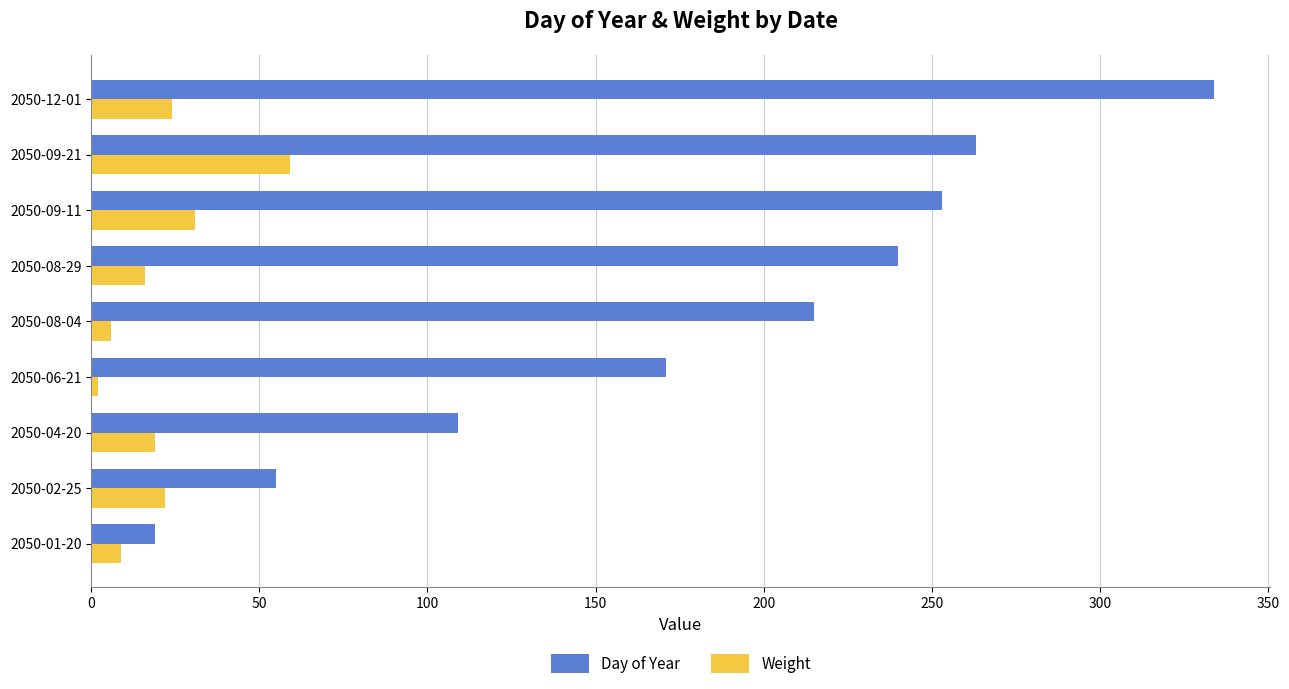

The Weight series shows 42 at 2050-09-11. True or false?

False